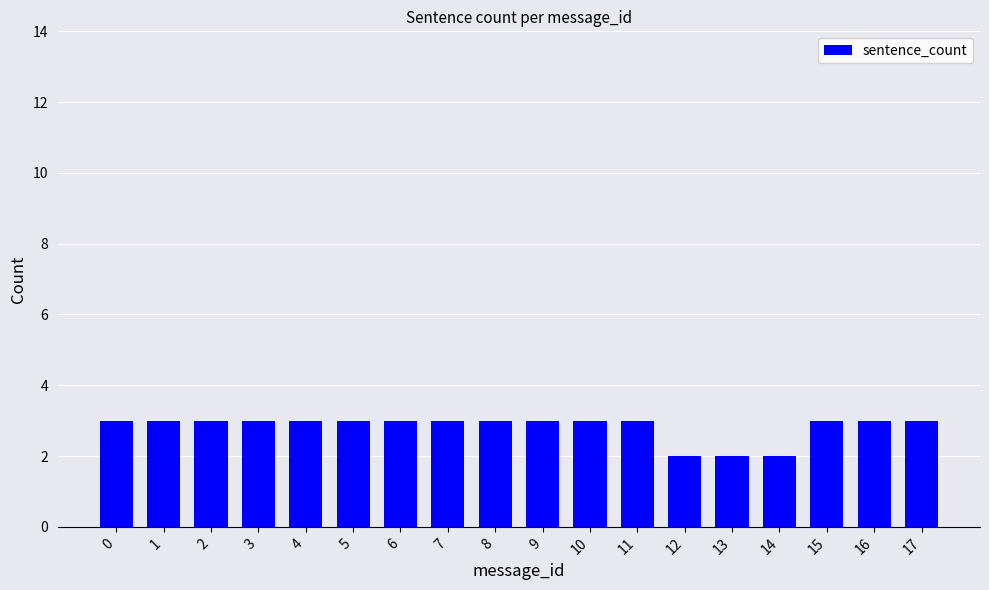

Does the chart contain stacked bars?

No